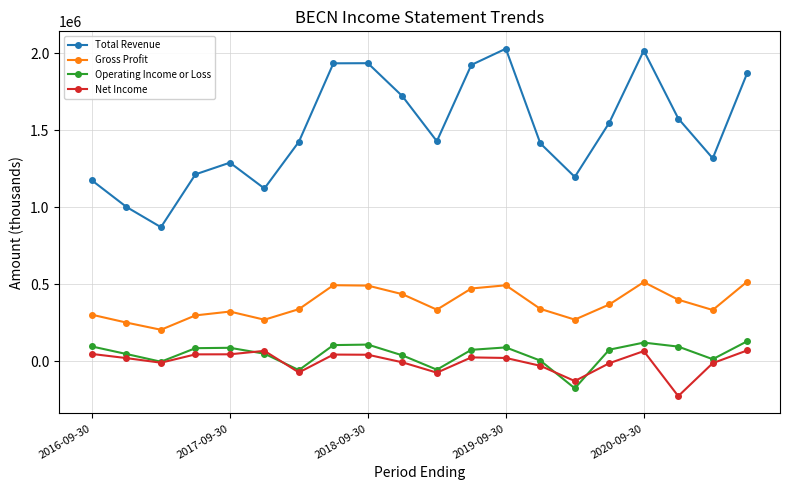

Does the chart display data point markers on the line(s)?

Yes